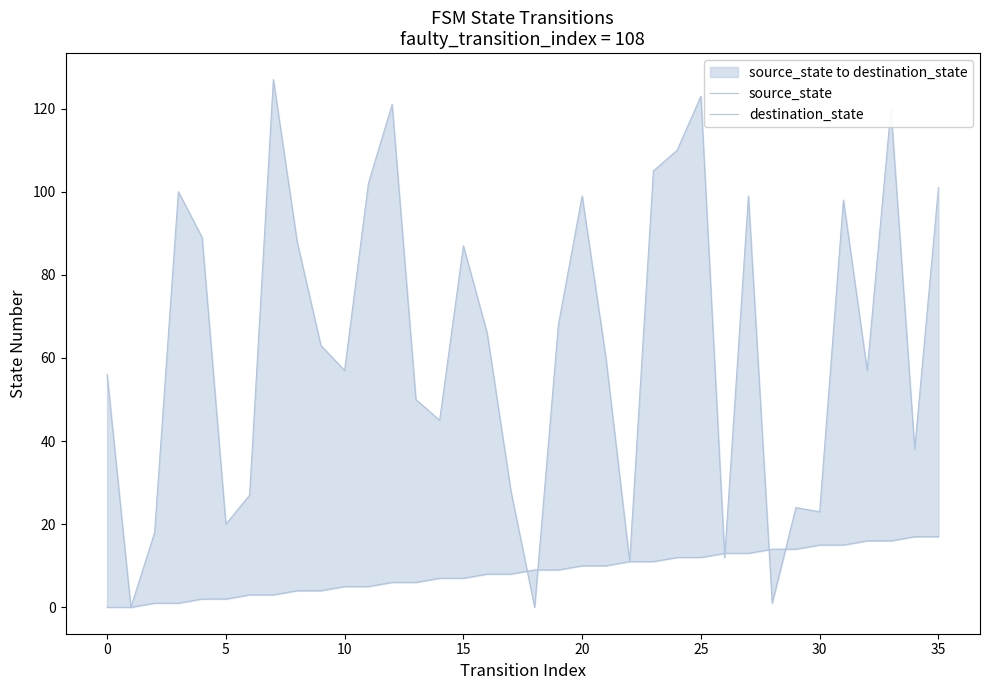

How many values in the destination_state series are below 63?

18